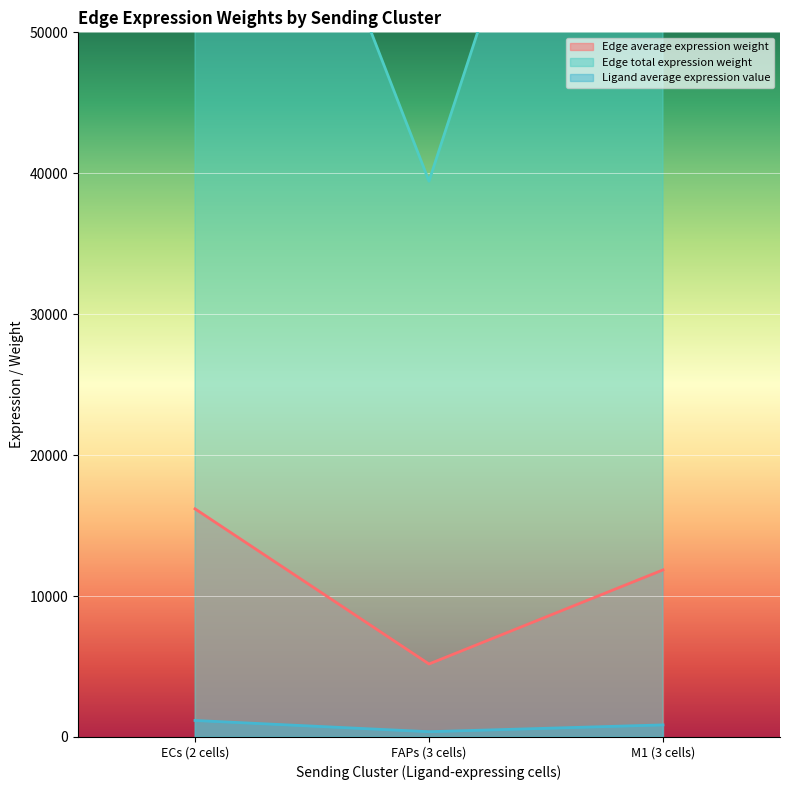

The Edge average expression weight series shows 1253.8 at ECs->ECs. True or false?

False